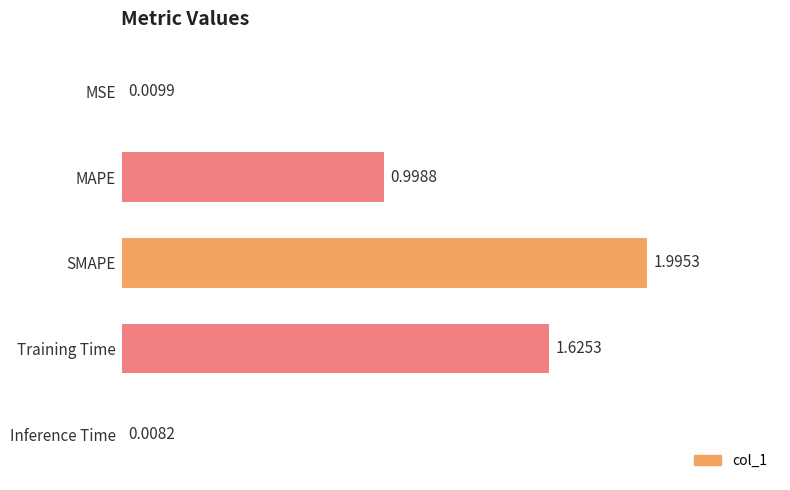

What is the maximum value shown in the chart?

2.0